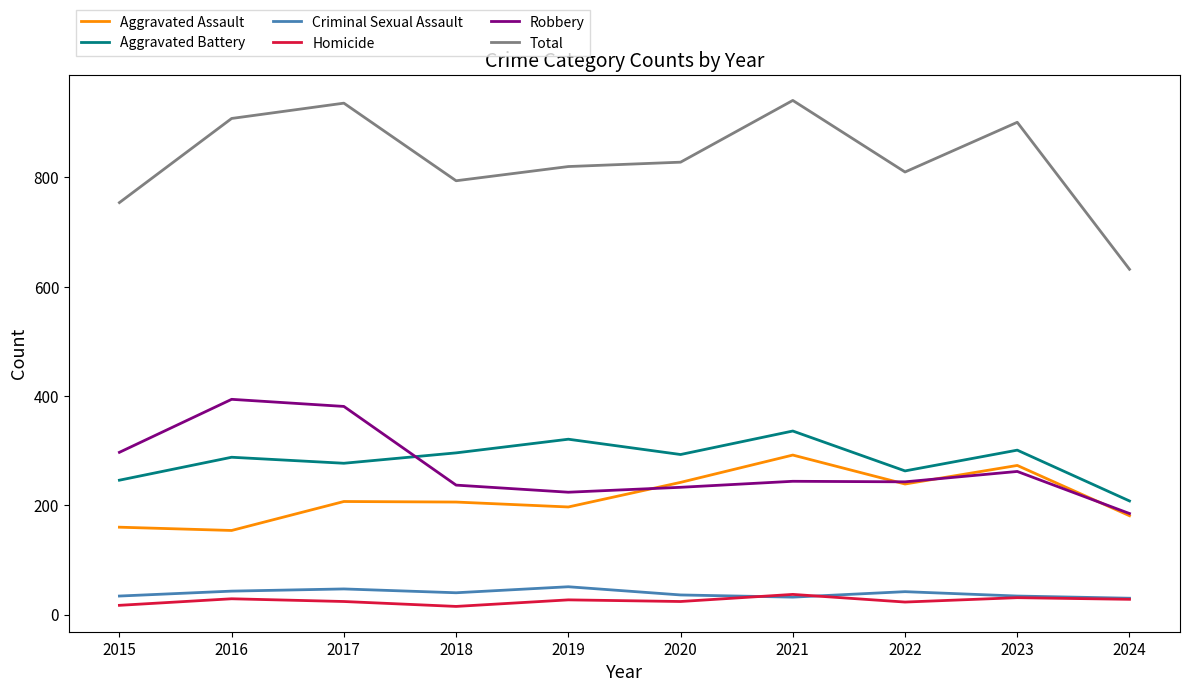

True or false: Criminal Sexual Assault has more than 1 interior local peaks.

True